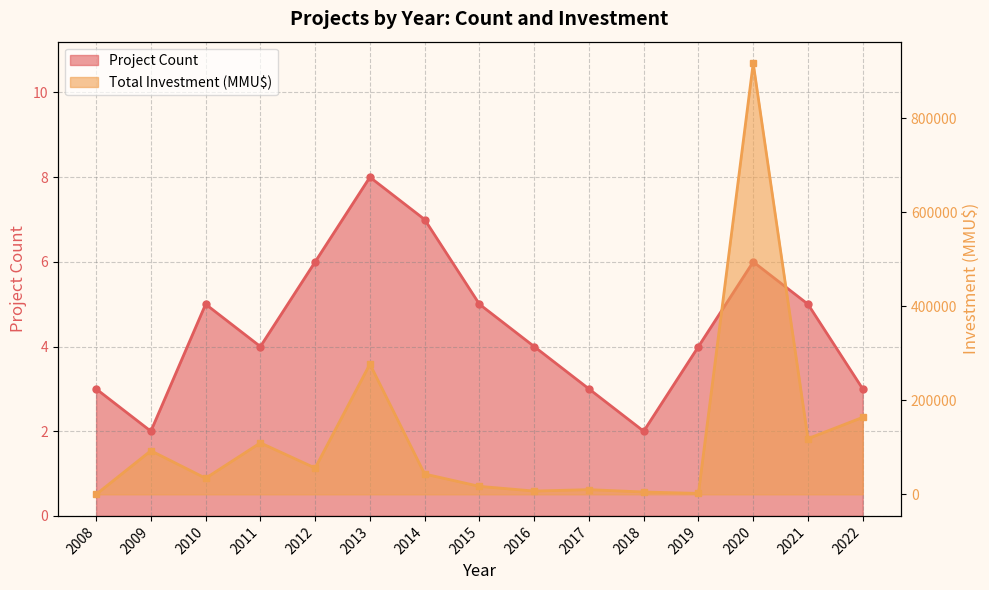

What is the difference between the highest and lowest values at 2012?

55994